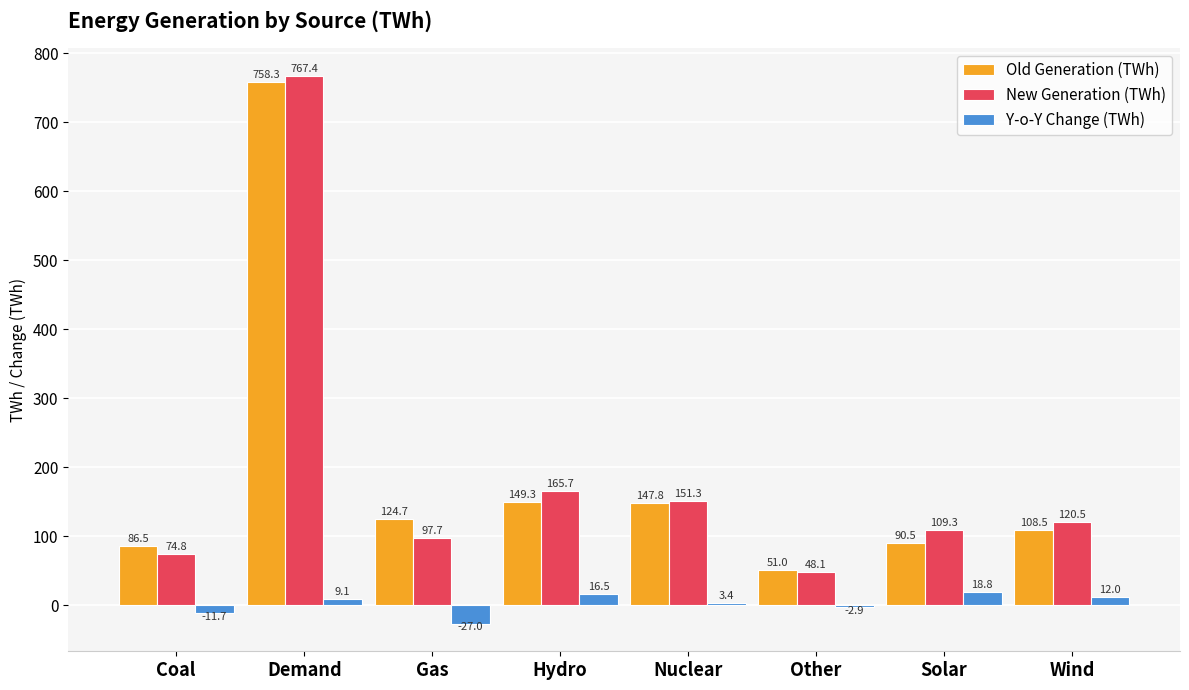

What is the total value across all series at Gas?

195.4